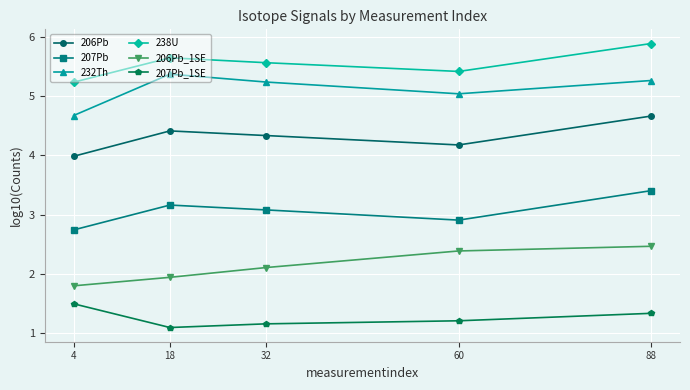

True or false: 206Pb_1SE and 238U cross at least once.

False